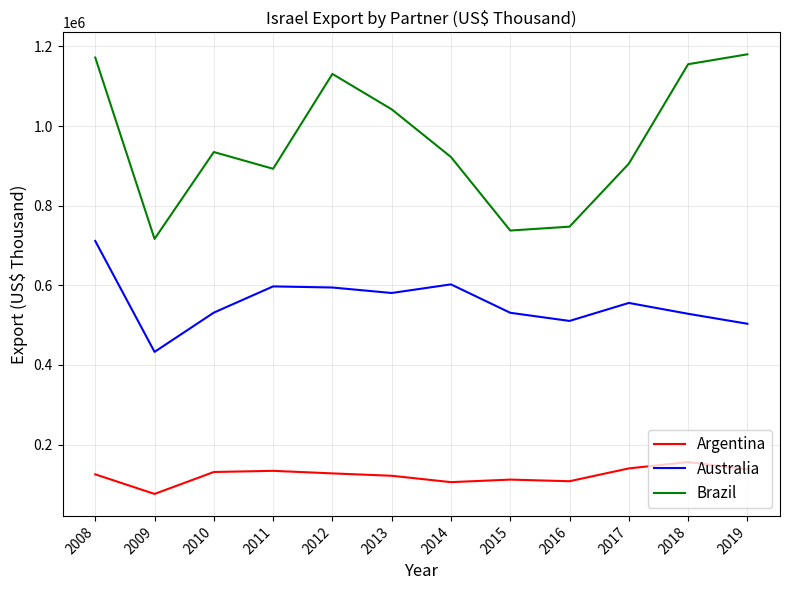

How many distinct data groups are displayed?

3